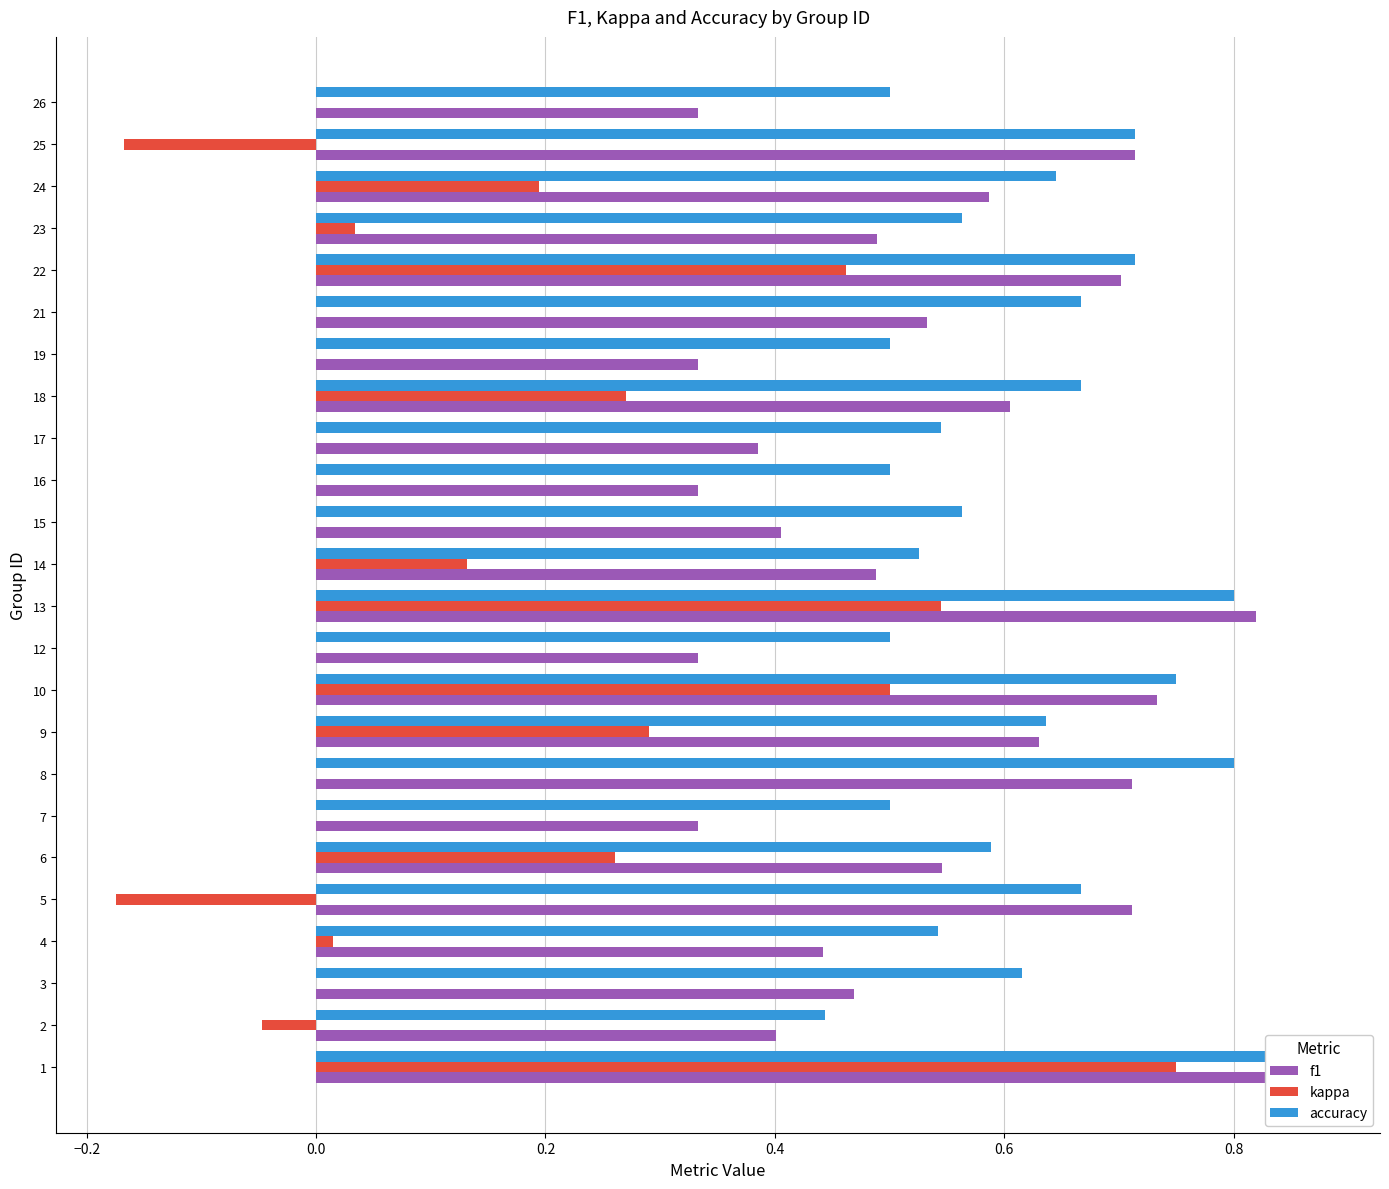

What is the sum of all kappa values?

3.1